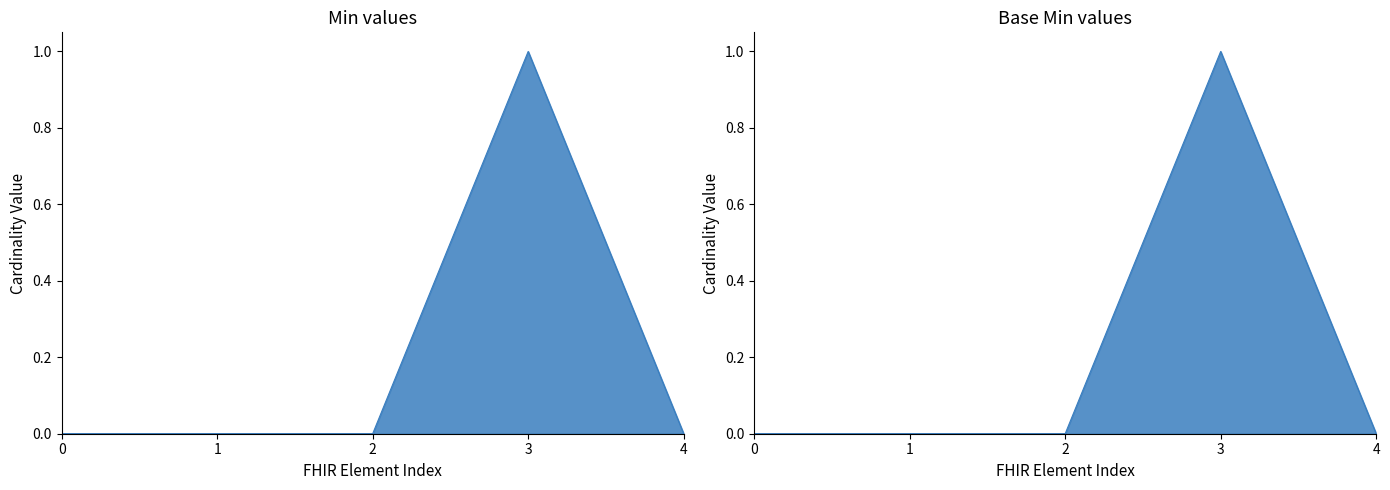

Is the value of Min at 0 greater than the value of Base Min at 2?

No